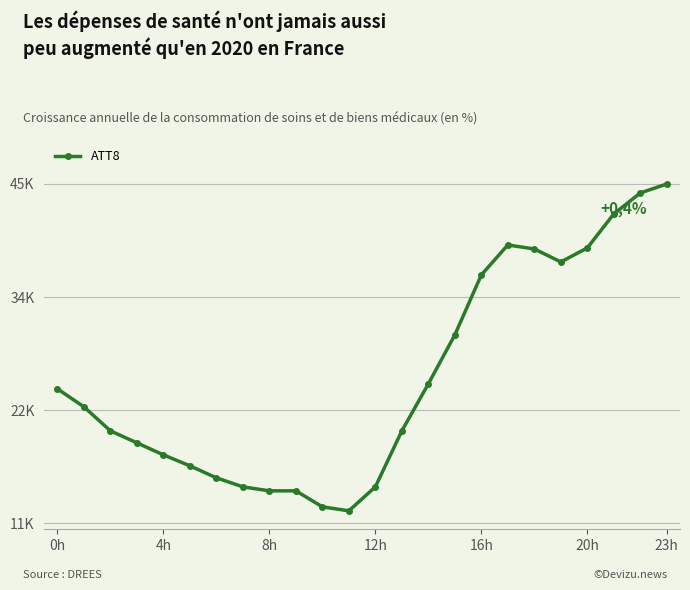

Where does the data first go above 22700?

0h